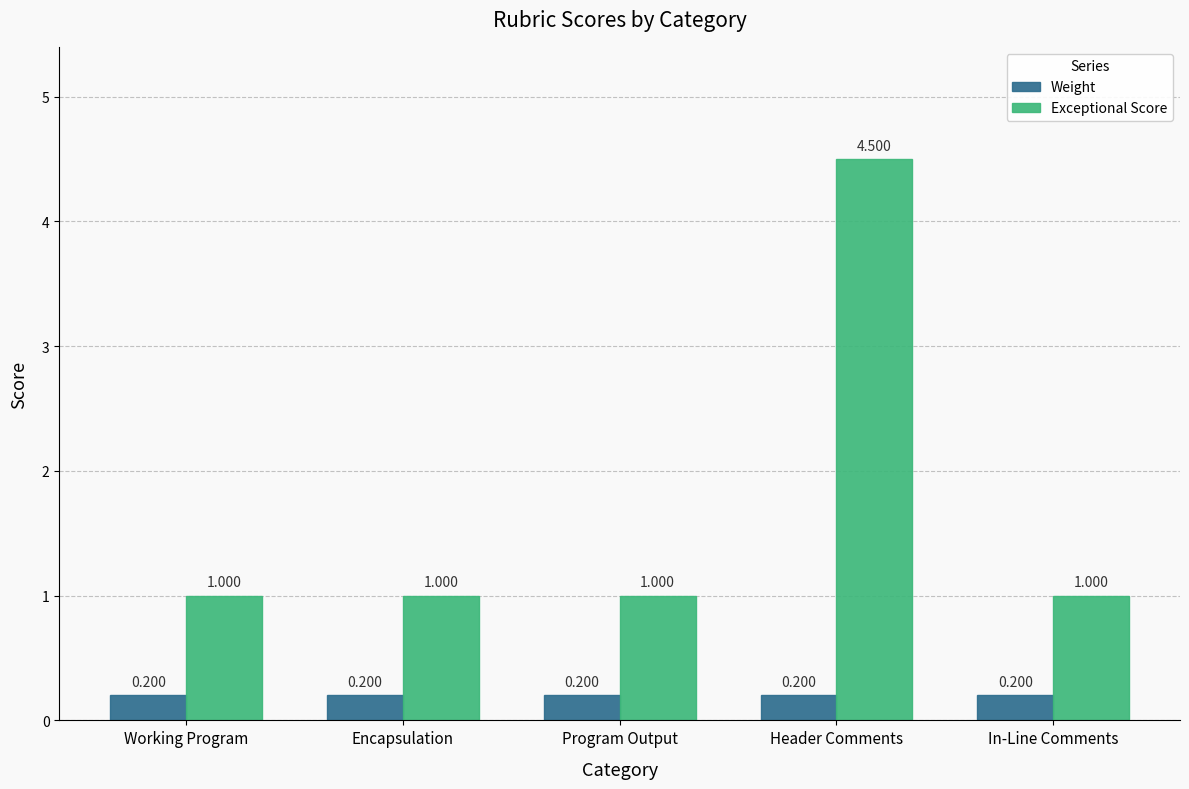

How many bars are there in each group?

2